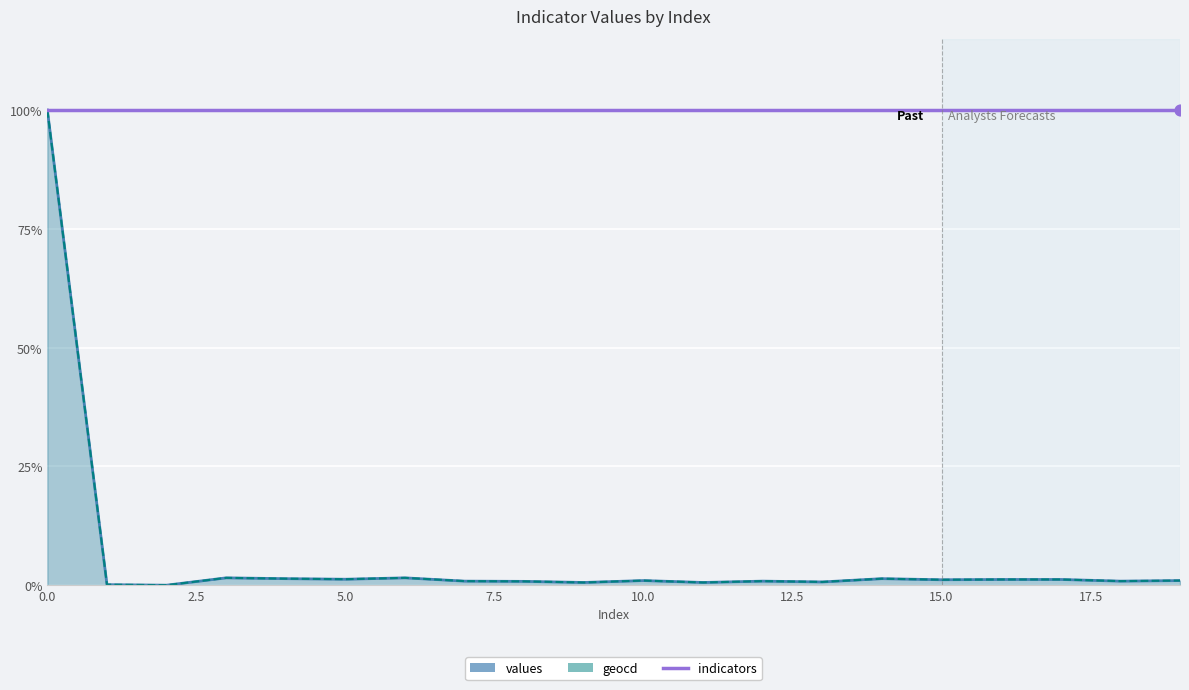

Which series reaches the minimum Y coordinate?

values